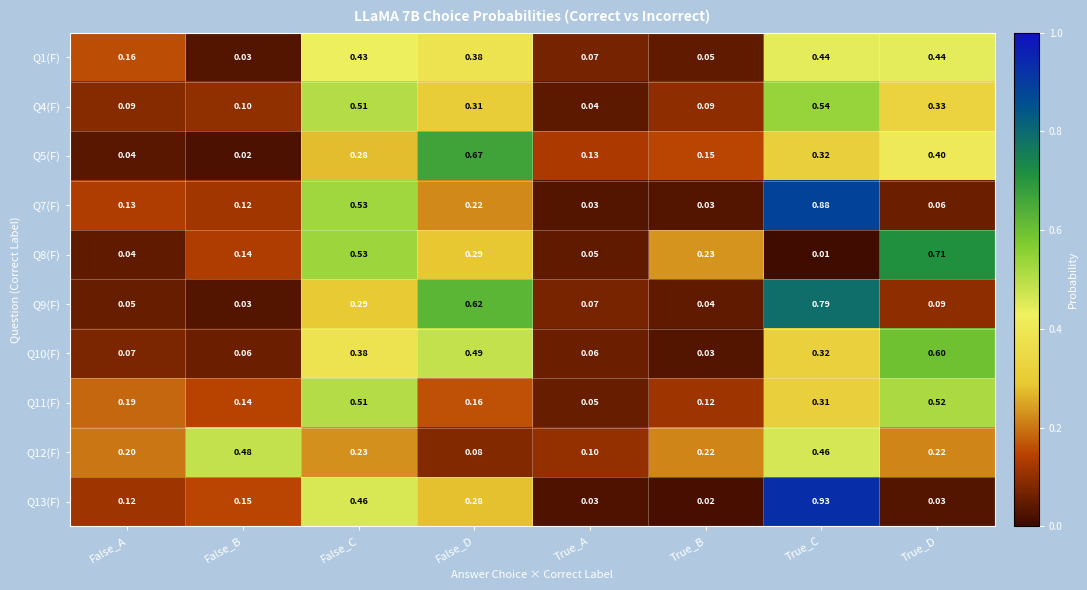

Which series has the largest range (max minus min)?

Q13(F)